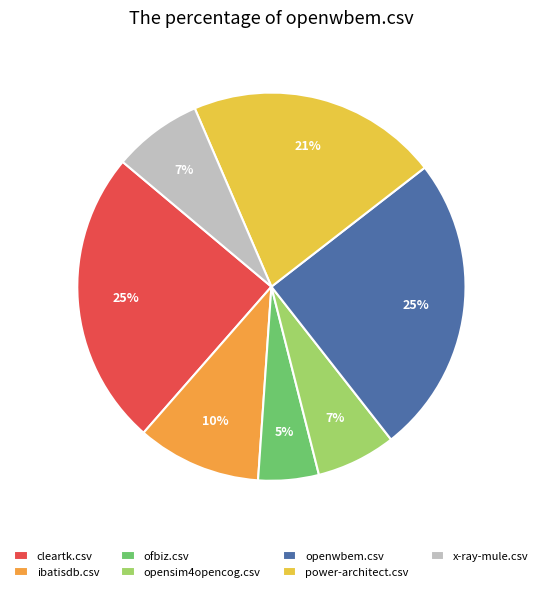

Is the sum of power-architect.csv and x-ray-mule.csv greater than half?

No